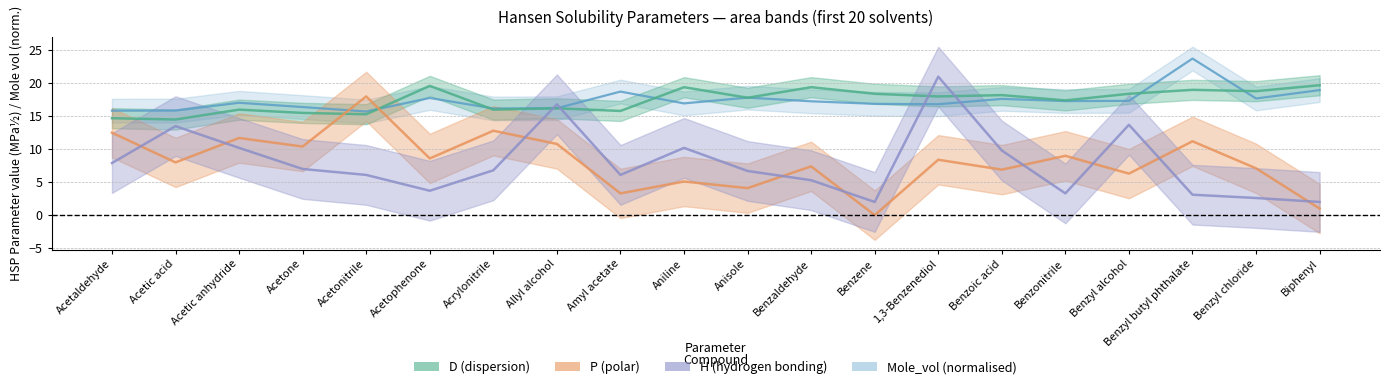

At which category does D reach its first local peak?

Acetic anhydride